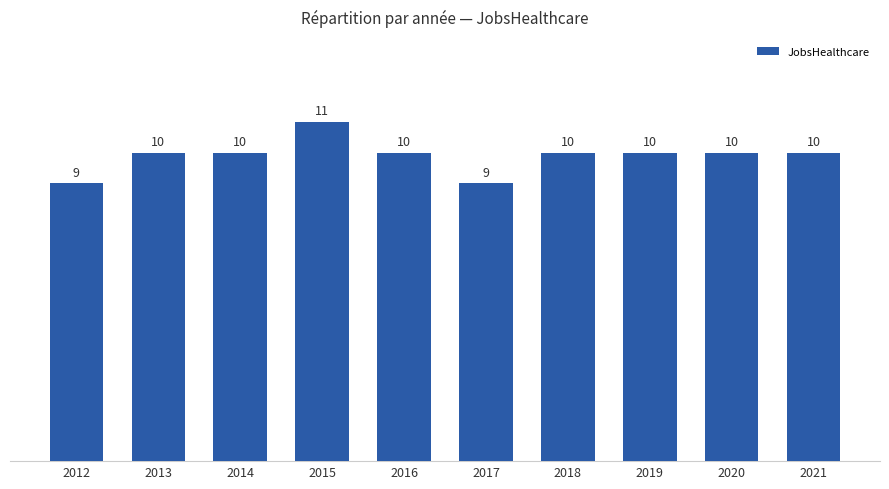

How many values are between 10 and 11?

8